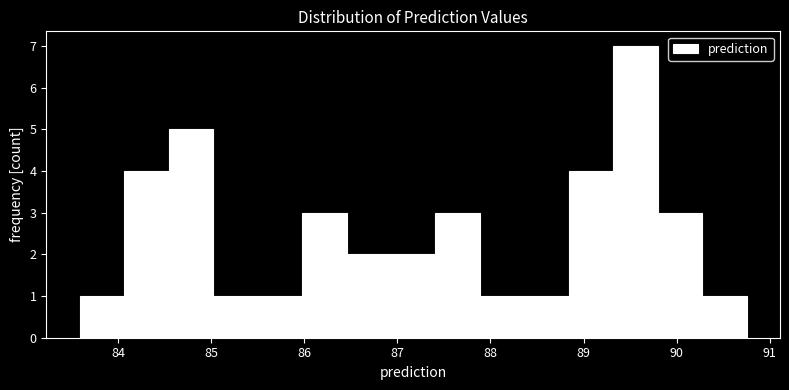

Reading left to right, list every bar in this chart as the range it spans on the x-axis followed by its height. Neither the bar edges nor the heights are printed on the chart, so give them approximately, as read against the axes.

83.6 to 84.1: 1
84.1 to 84.5: 4
84.5 to 85.0: 5
85.0 to 85.5: 1
85.5 to 86.0: 1
86.0 to 86.5: 3
86.5 to 86.9: 2
86.9 to 87.4: 2
87.4 to 87.9: 3
87.9 to 88.4: 1
88.4 to 88.8: 1
88.8 to 89.3: 4
89.3 to 89.8: 7
89.8 to 90.3: 3
90.3 to 90.8: 1